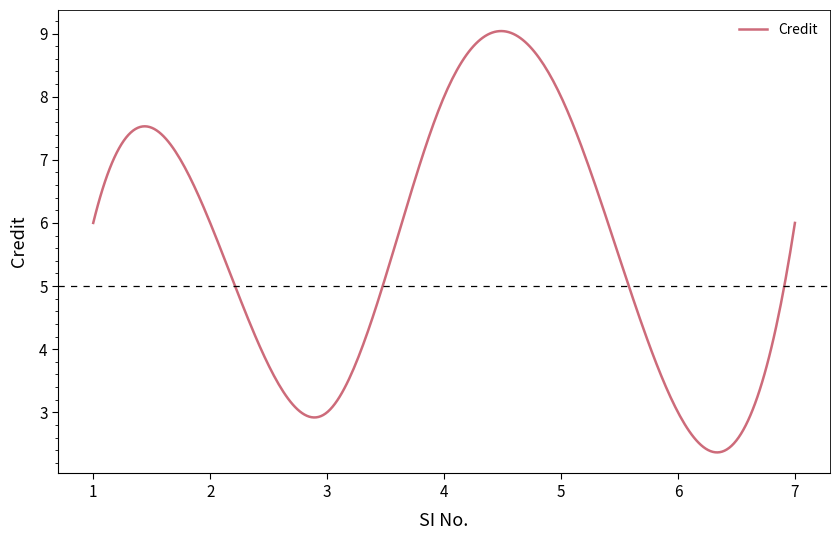

What is the minimum value shown in the chart?

2.4